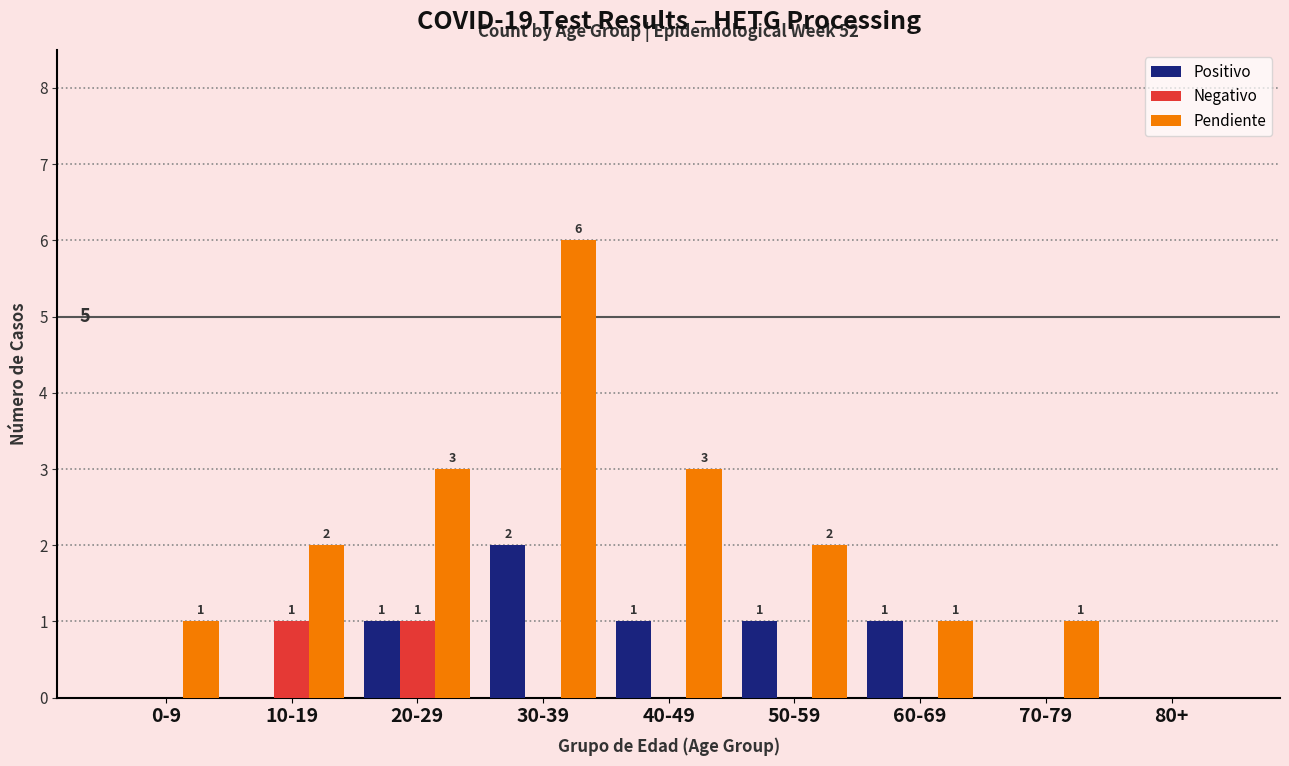

Which category has the highest value across all series?

30-39